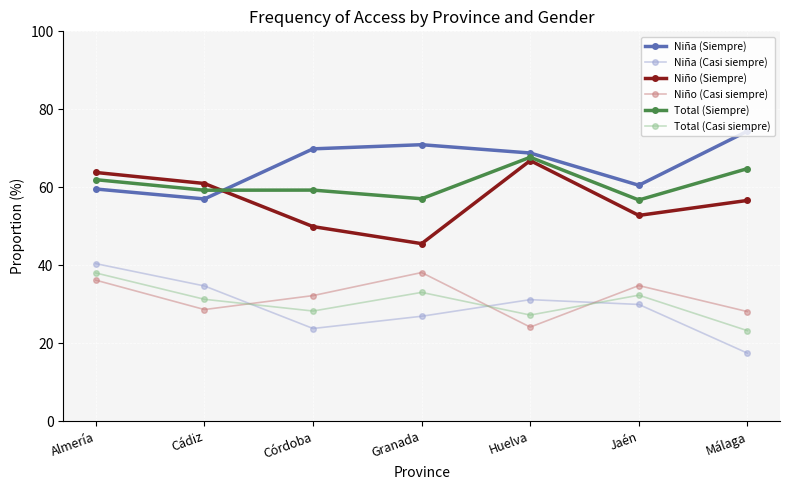

What are all the series names shown in the legend?

Niña (Siempre), Niña (Casi siempre), Niño (Siempre), Niño (Casi siempre), Total (Siempre), Total (Casi siempre)